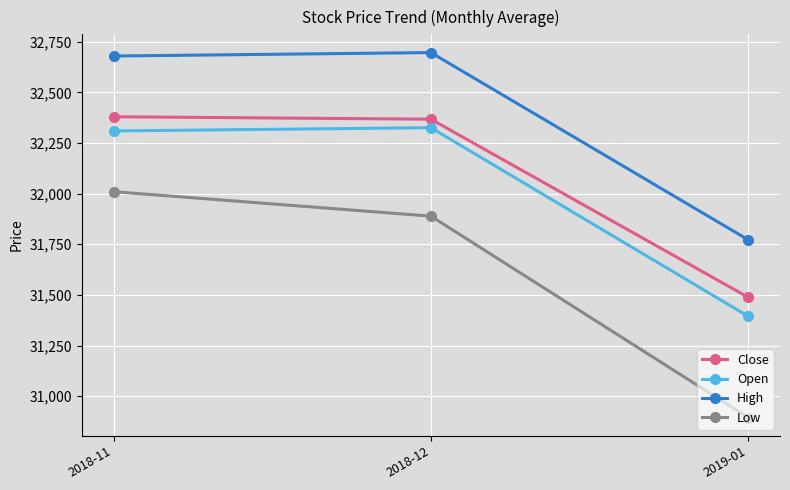

Is this an area chart (filled region under the line)?

No